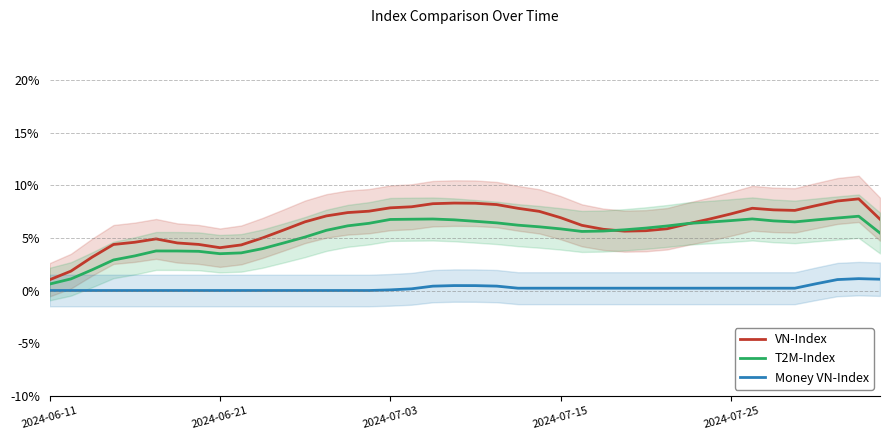

What are all the series names shown in the legend?

VN-Index, T2M-Index, Money VN-Index